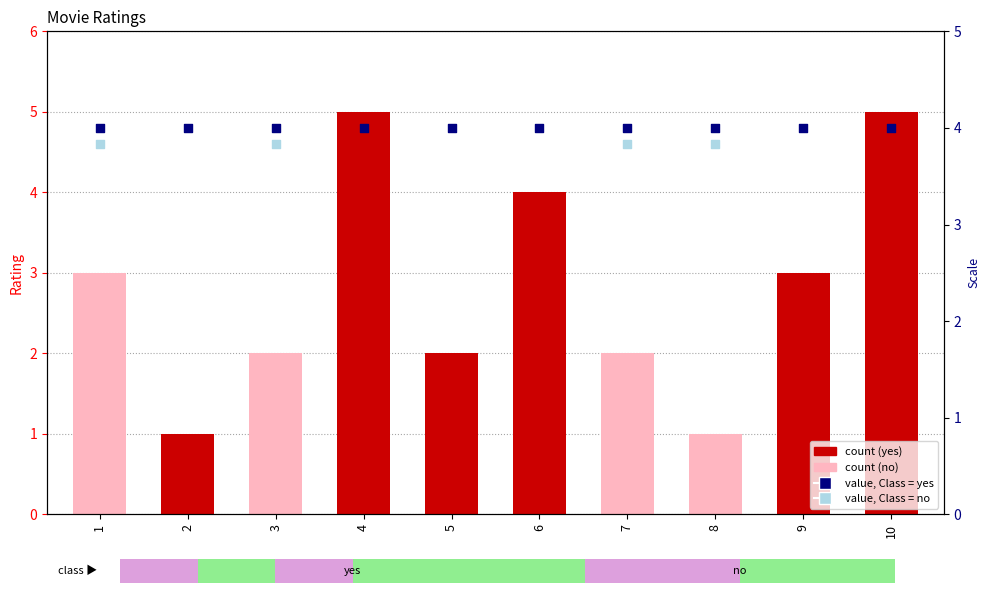

What is the change in value from 2 to 3?

+1